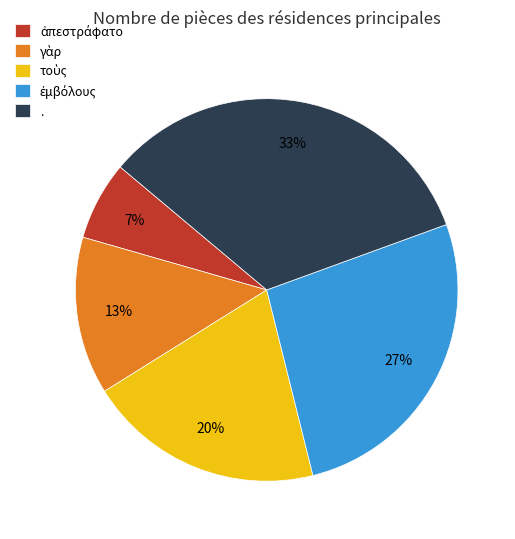

What is the largest slice in the pie chart?

.